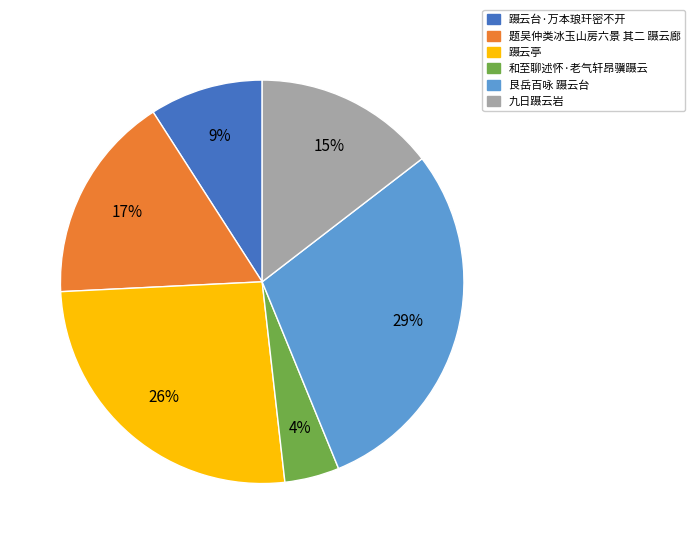

To the nearest percent, what is the difference between the largest and smallest slice percentages?

25%